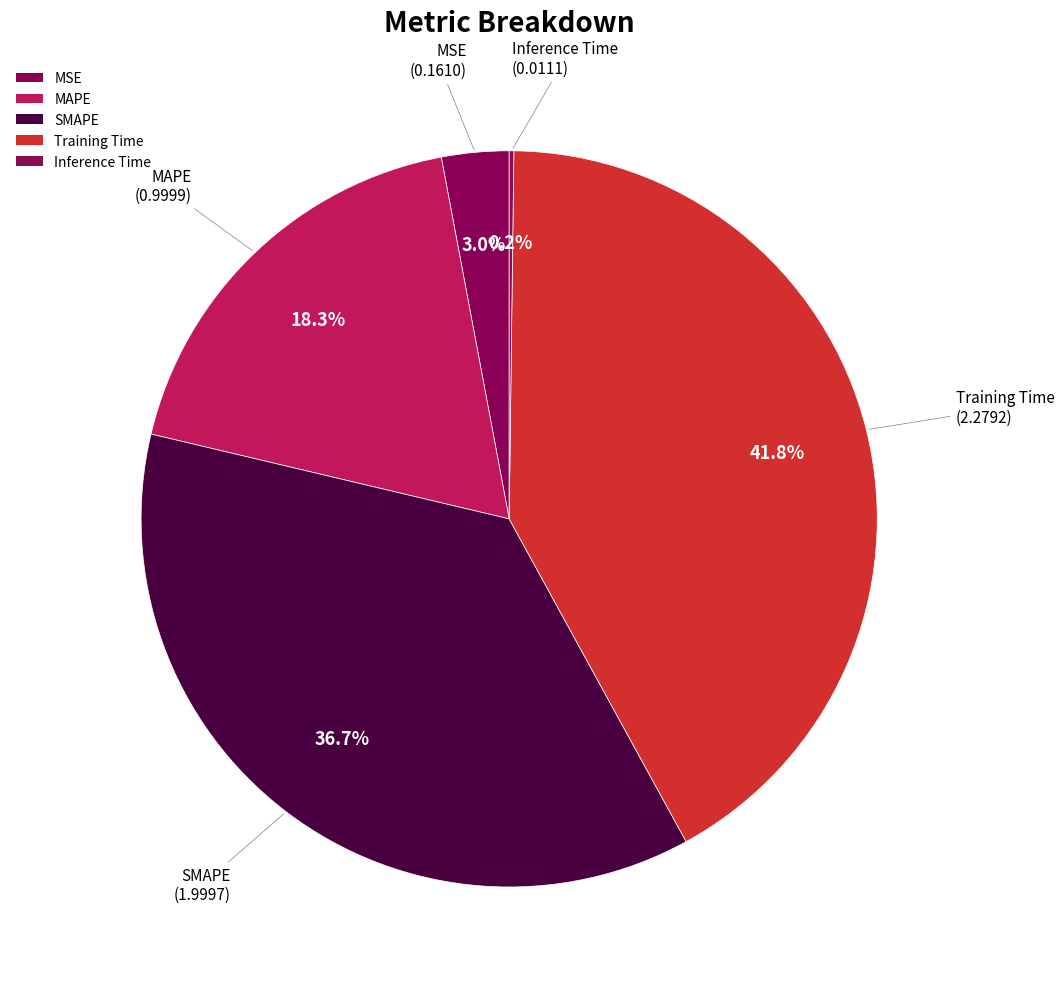

To the nearest percent, what is the difference between the Training Time and SMAPE slice percentages?

5%